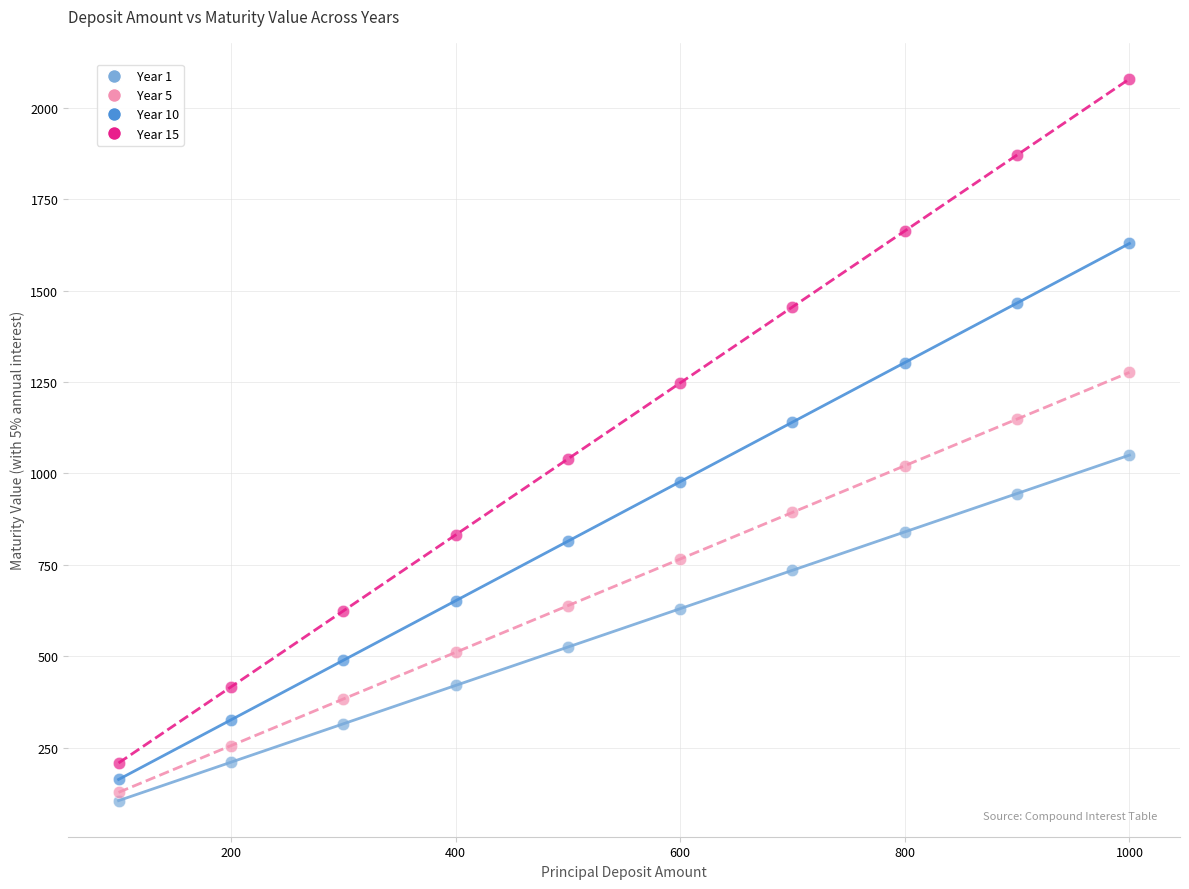

What are all the series names shown in the legend?

Year 1, Year 5, Year 10, Year 15